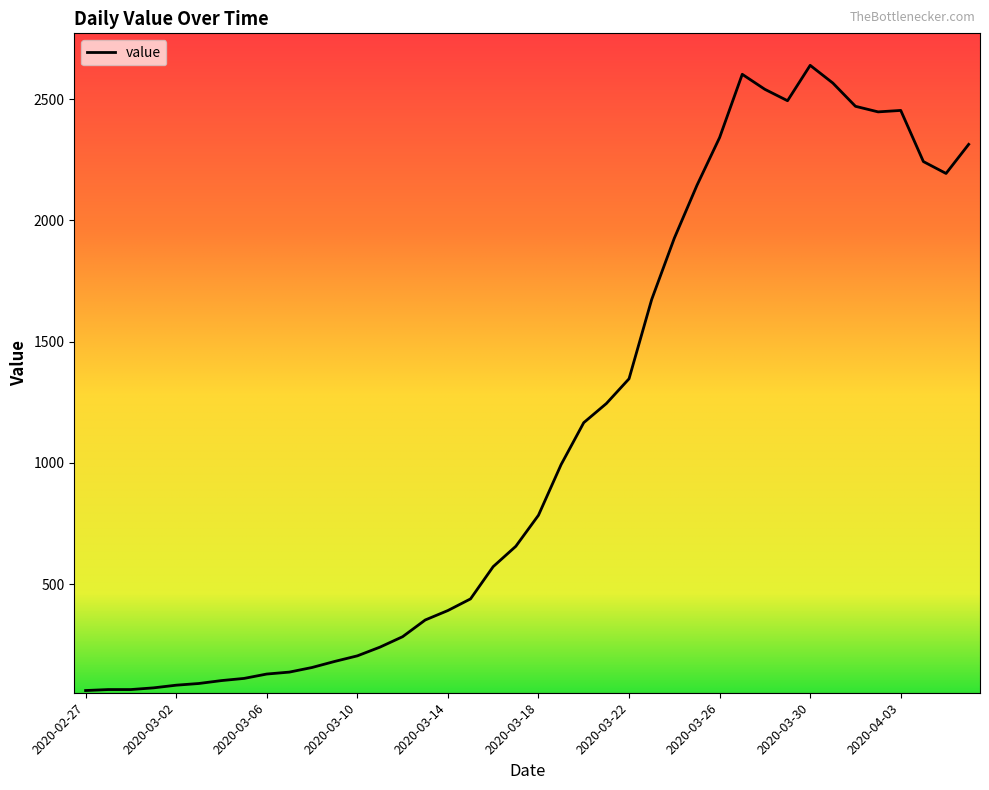

What is the maximum value shown in the chart?

2640